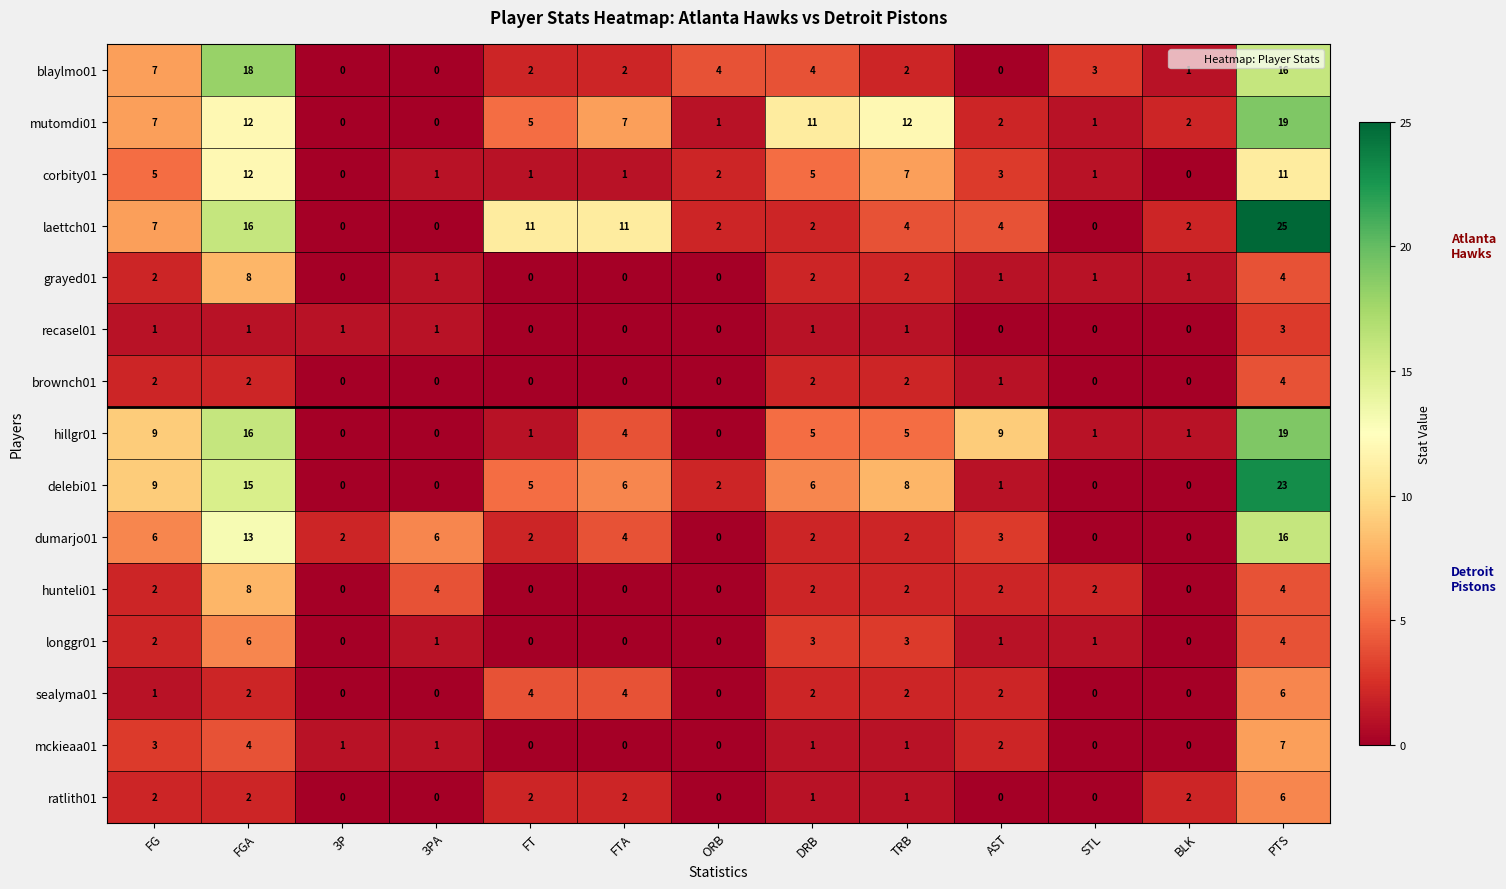

How many positive values does the hillgr01 series have?

10